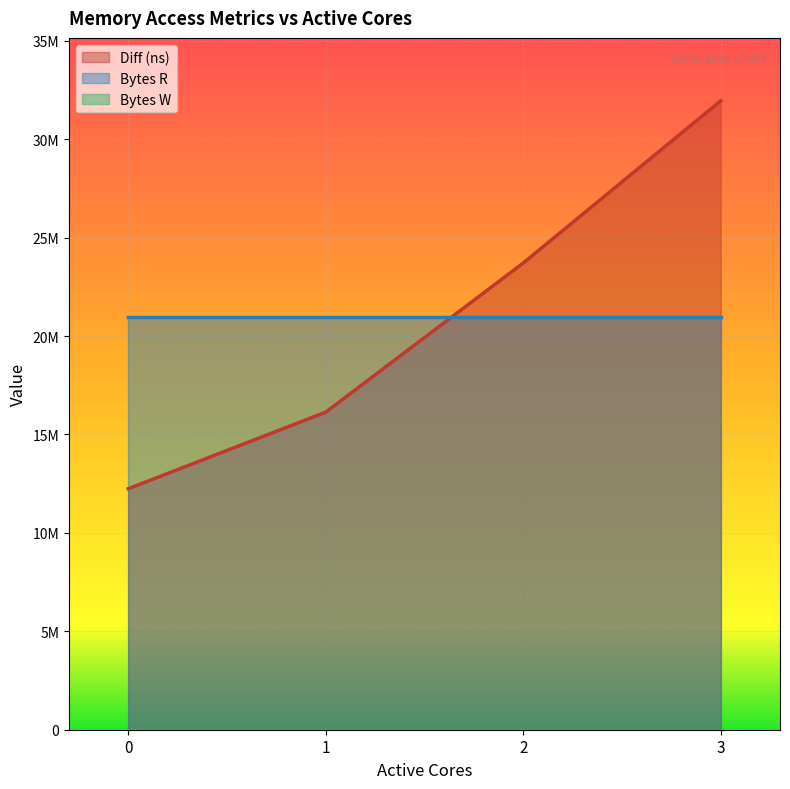

Reading right to left, list all the values displayed in this chart.

Diff (ns): 3=31951703	2=23709889	1=16134212	0=12241623
Bytes R: 3=20971520	2=20971520	1=20971520	0=20971520
Bytes W: 3=0	2=0	1=0	0=0